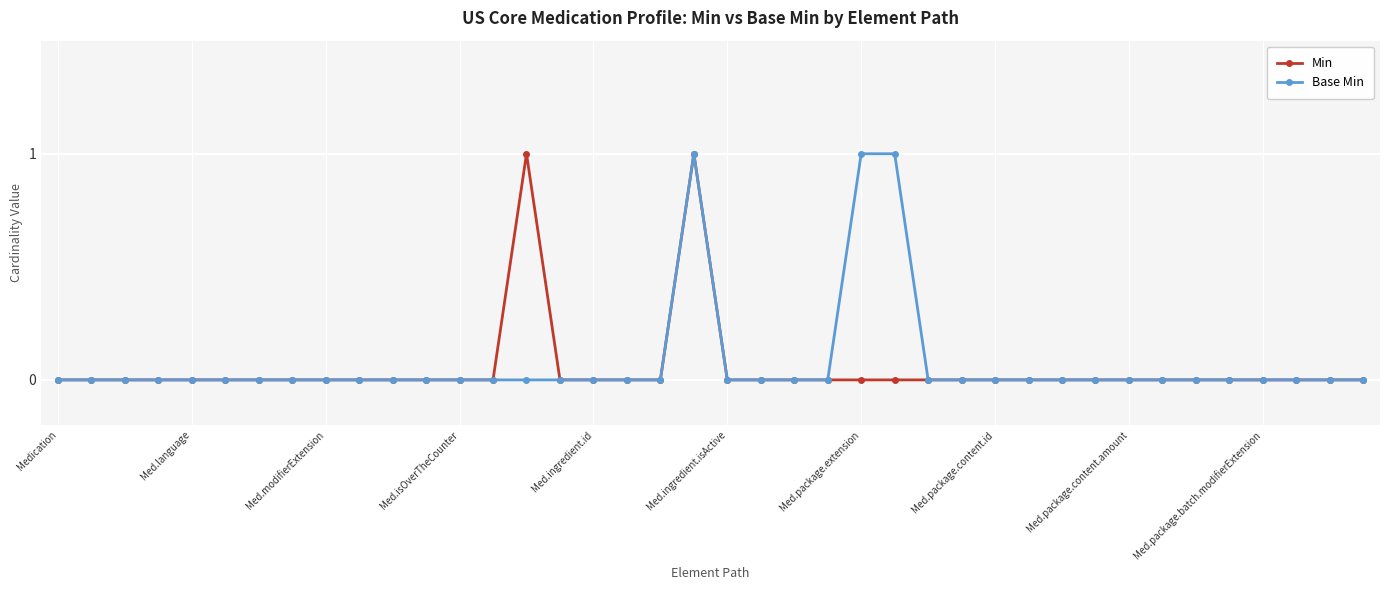

True or false: Min has more than 0 interior local peaks.

True